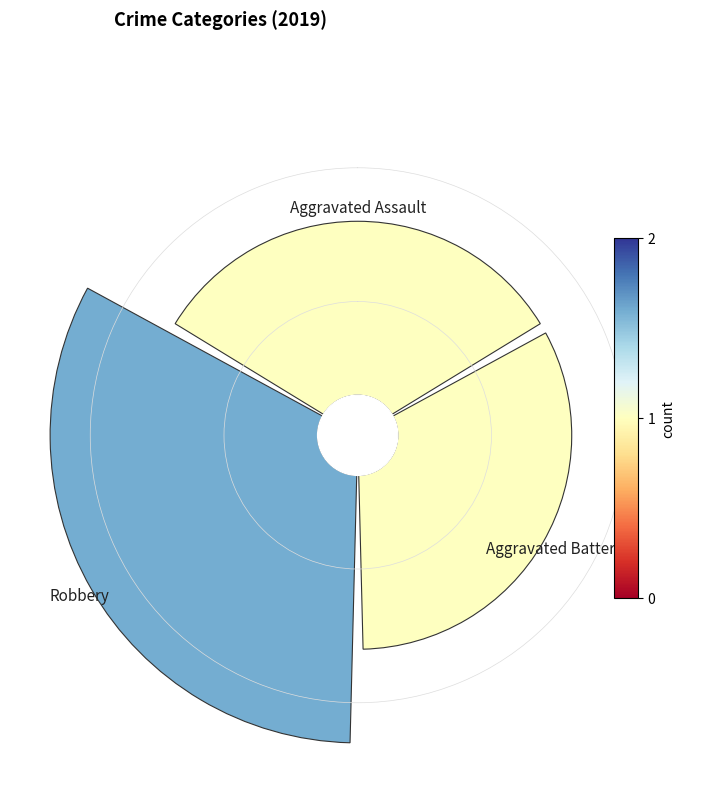

To the nearest percent, what percentage of the pie is Aggravated Assault?

28%